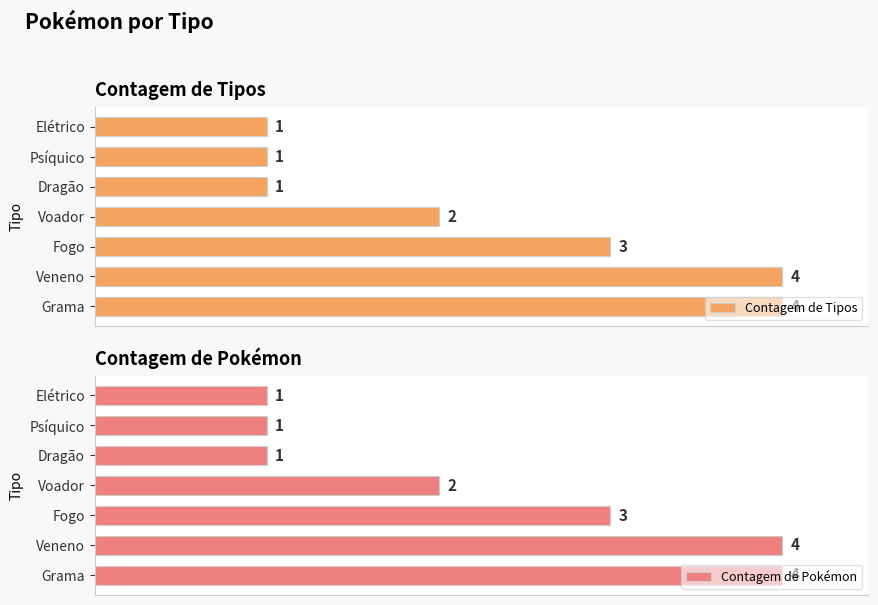

Count the Contagem de Pokémon values in the range 1 to 4.

7